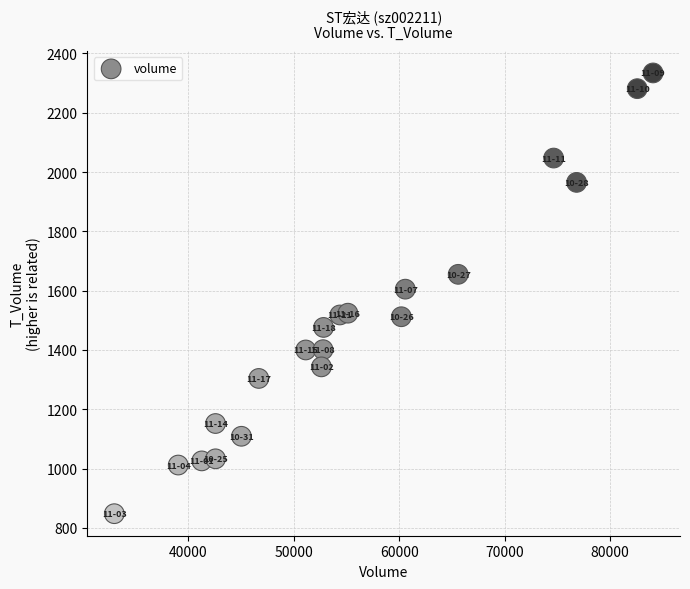

What is the range of Y values (max minus min)?

1486